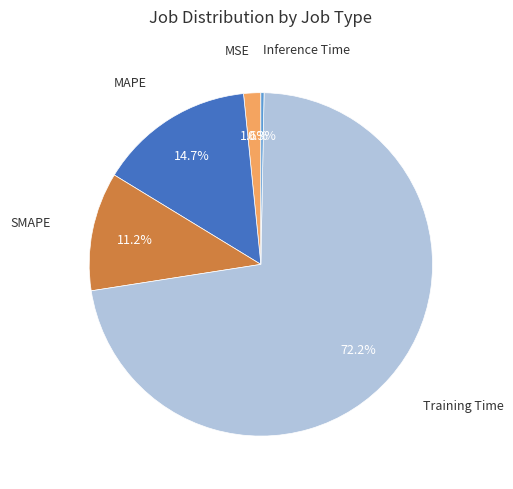

Which category has the smallest portion of the pie?

Inference Time